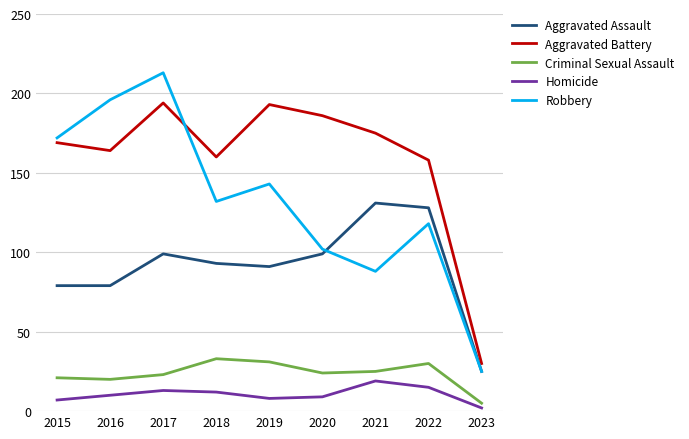

Rank the series at 2021 from lowest to highest value.

Homicide, Criminal Sexual Assault, Robbery, Aggravated Assault, Aggravated Battery